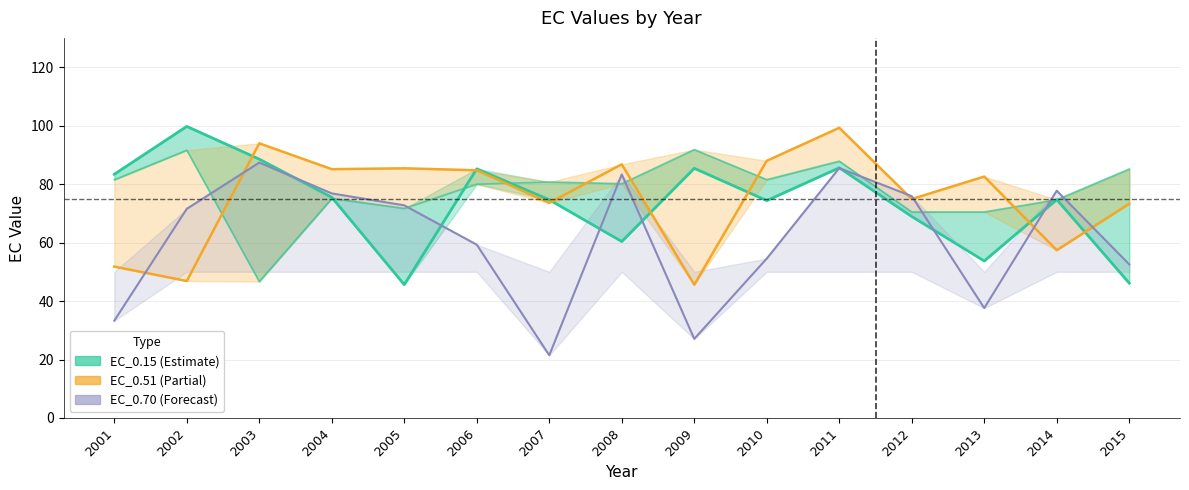

What is the lowest value of the EC_0.51 series?

45.6